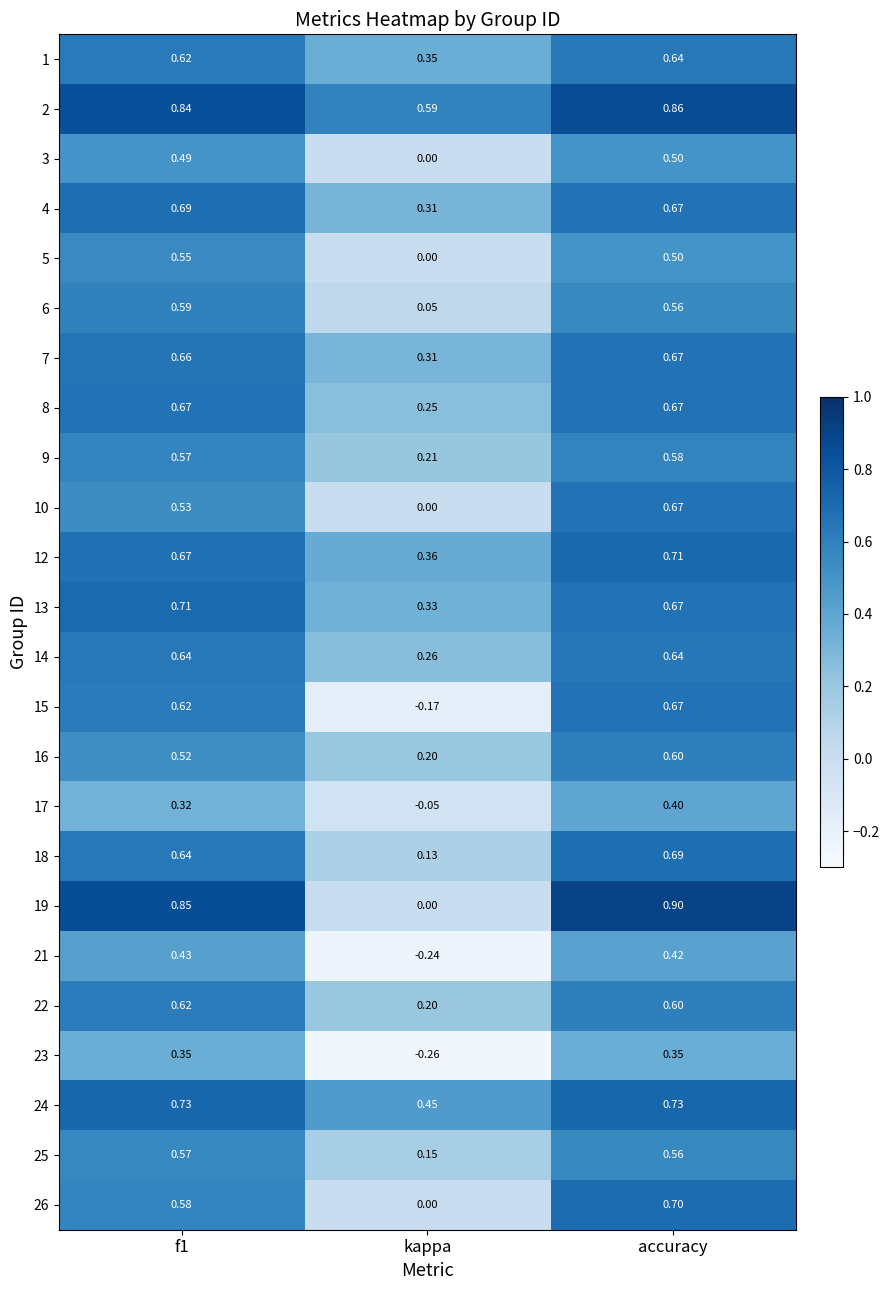

At which category is the sum across all series the highest?

accuracy